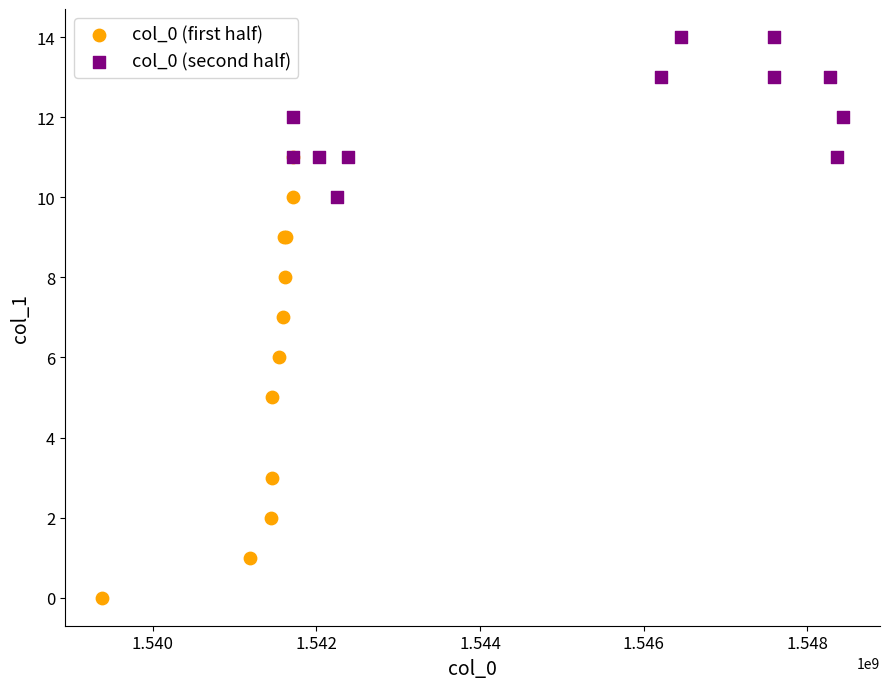

What are all the series names shown in the legend?

col_0 (first half), col_0 (second half)